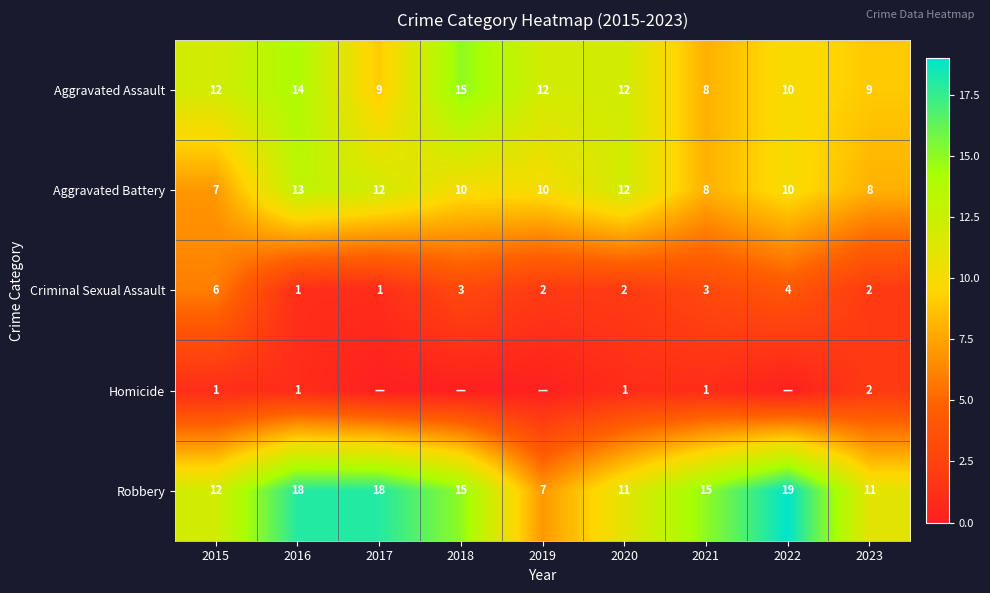

At which label does Criminal Sexual Assault first exceed 2?

2015